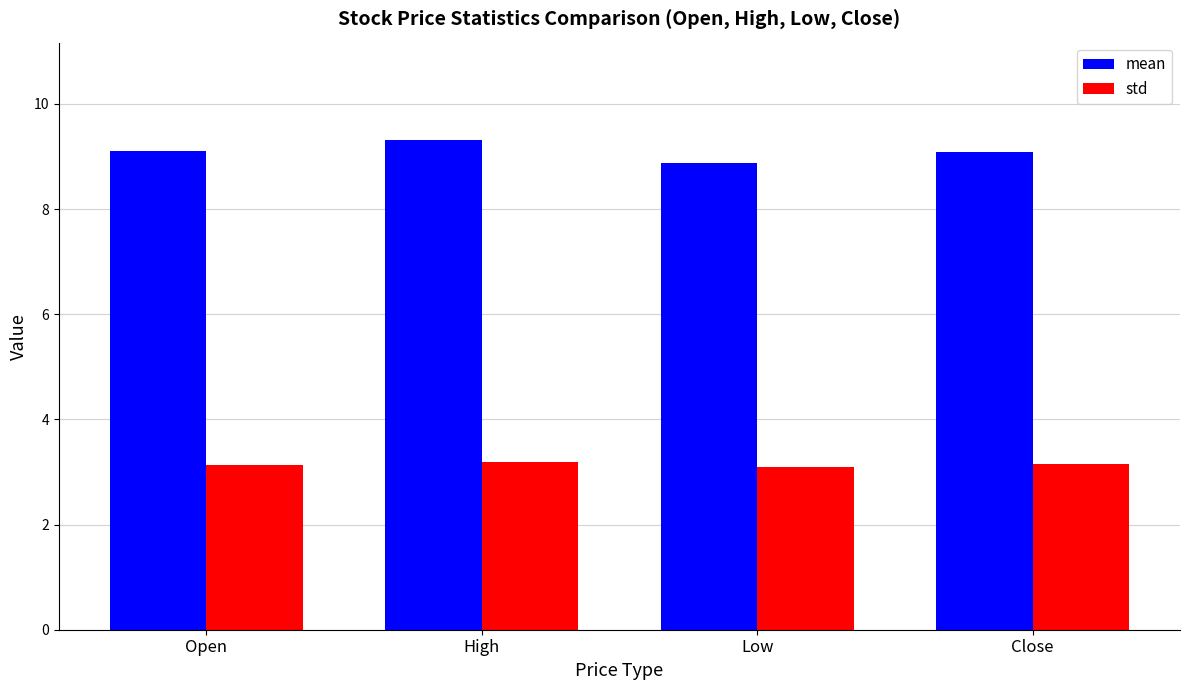

What is the approximate value of std at Open?

3.1